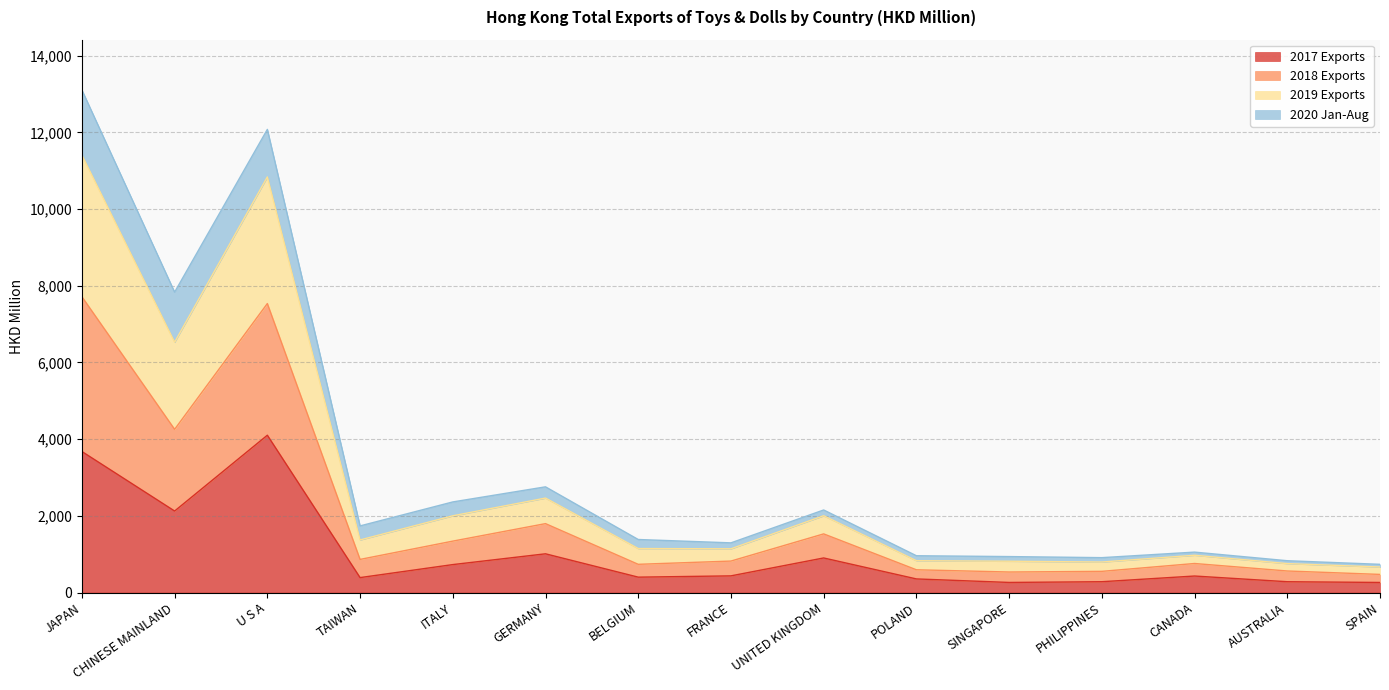

At which label is 2017 Exports closest to 2182?

CHINESE MAINLAND